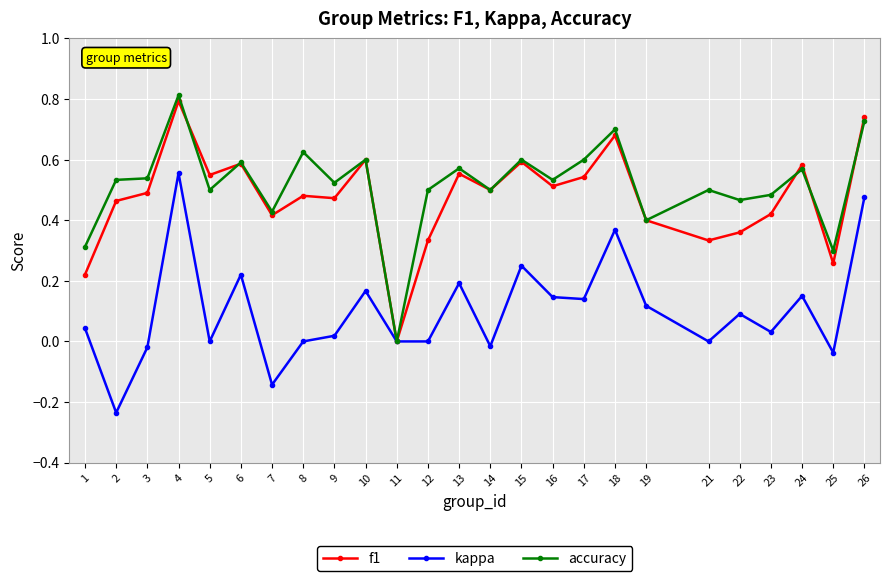

True or false: accuracy has a value of 0.5 at 22.

True